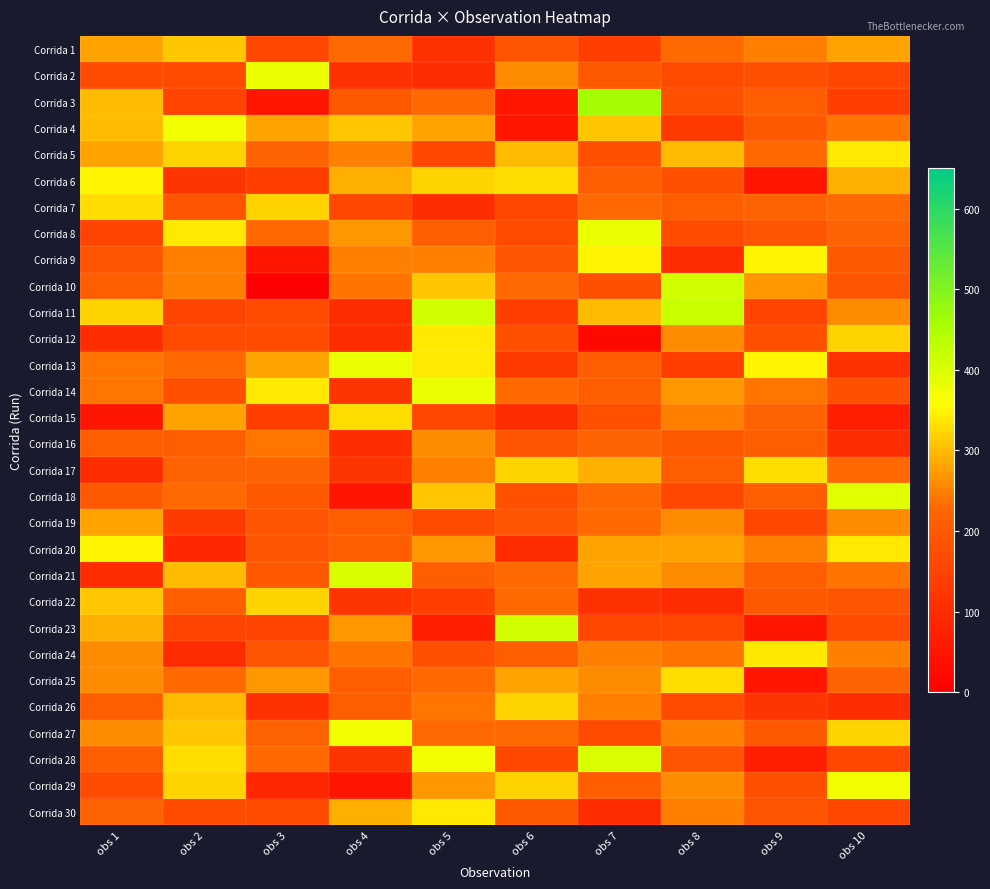

Rank the series by their maximum value, from highest to lowest.

Corrida 3, Corrida 11, Corrida 10, Corrida 23, Corrida 21, Corrida 28, Corrida 18, Corrida 2, Corrida 8, Corrida 13, Corrida 14, Corrida 4, Corrida 27, Corrida 29, Corrida 6, Corrida 9, Corrida 20, Corrida 5, Corrida 12, Corrida 24, Corrida 30, Corrida 7, Corrida 15, Corrida 17, Corrida 25, Corrida 22, Corrida 26, Corrida 1, Corrida 19, Corrida 16